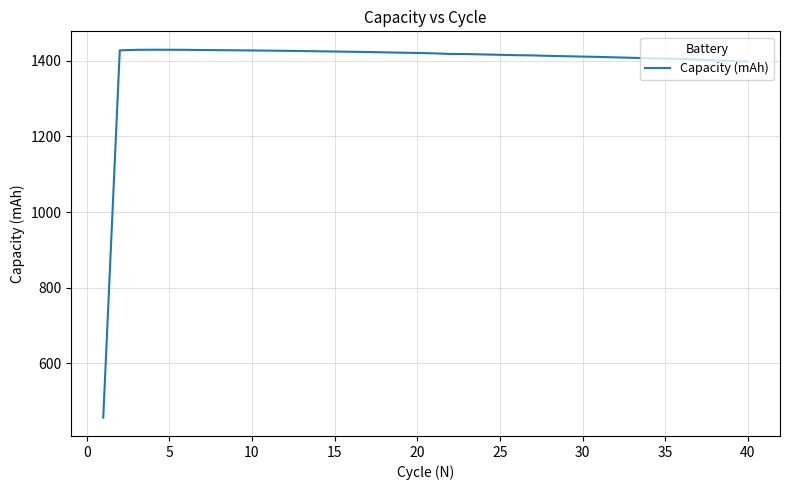

What is the maximum value shown in the chart?

1429.3